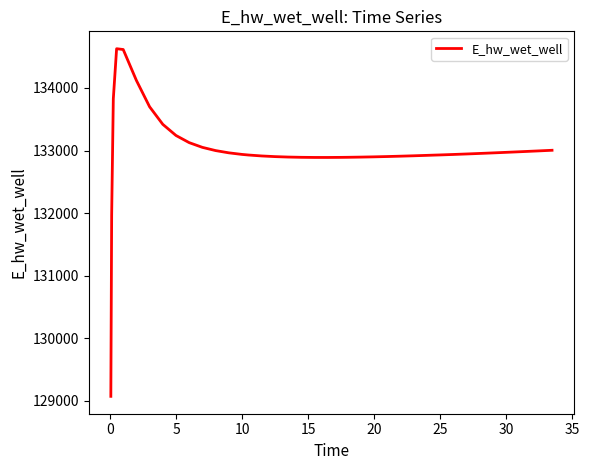

What is the smallest value displayed?

129070.3